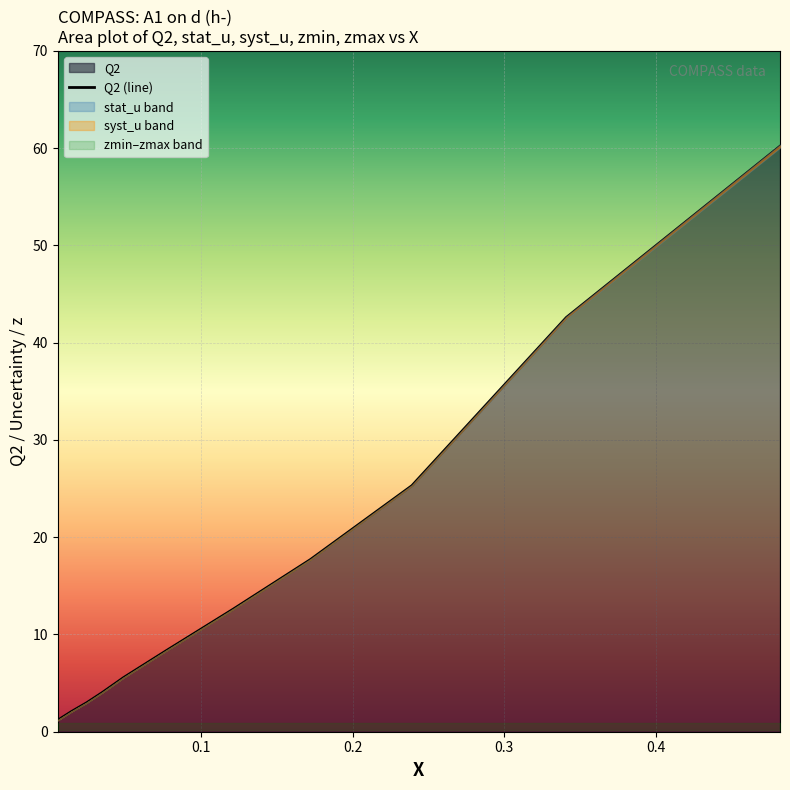

What is the smallest value displayed?

1.2